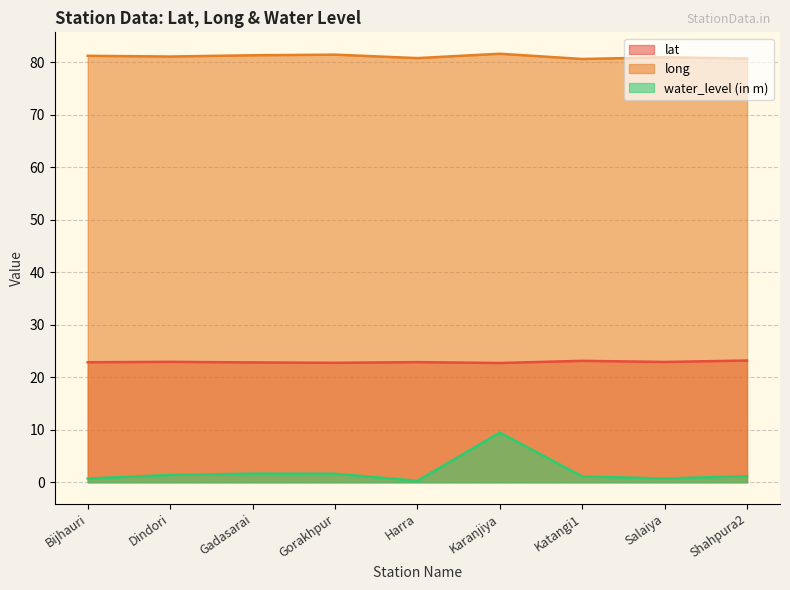

What is the approximate value of water_level (in m) at Salaiya?

0.7